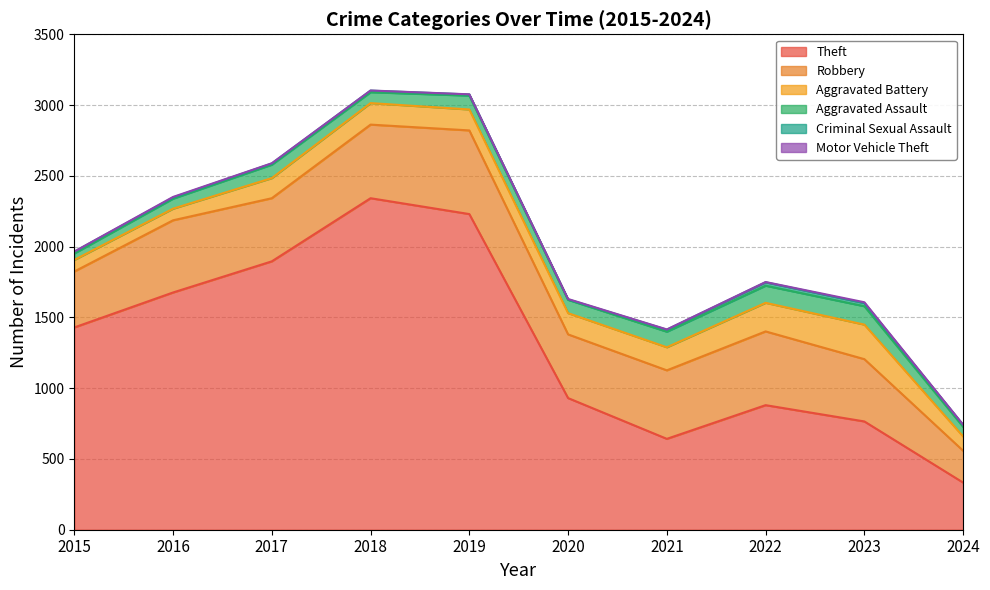

What is the lowest value of the Aggravated Battery series?

82